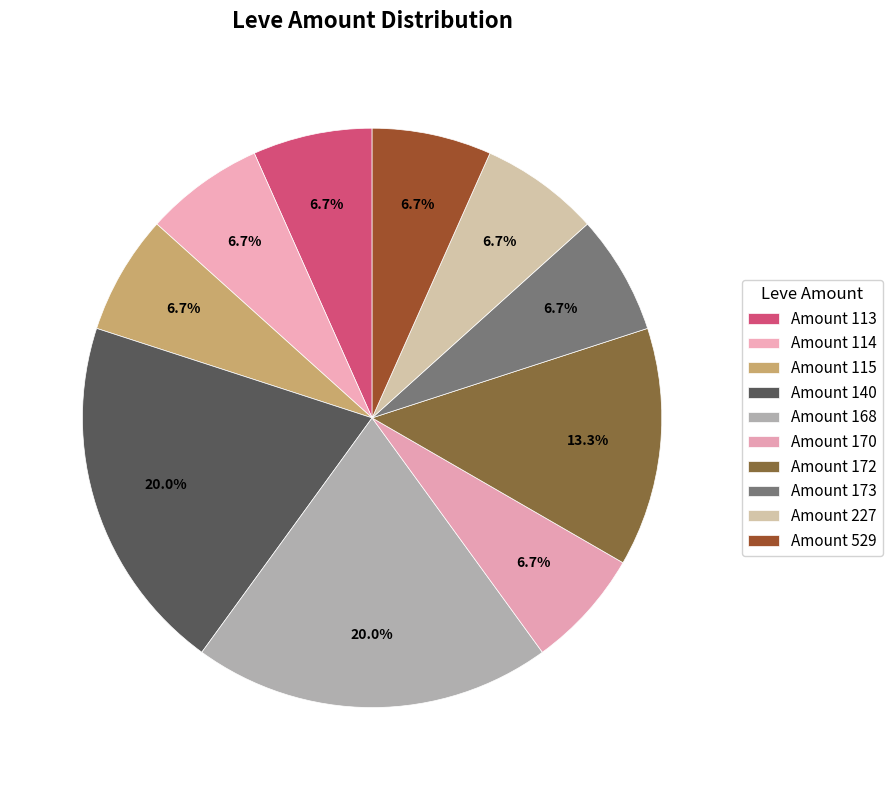

Count the number of slices in the pie.

10